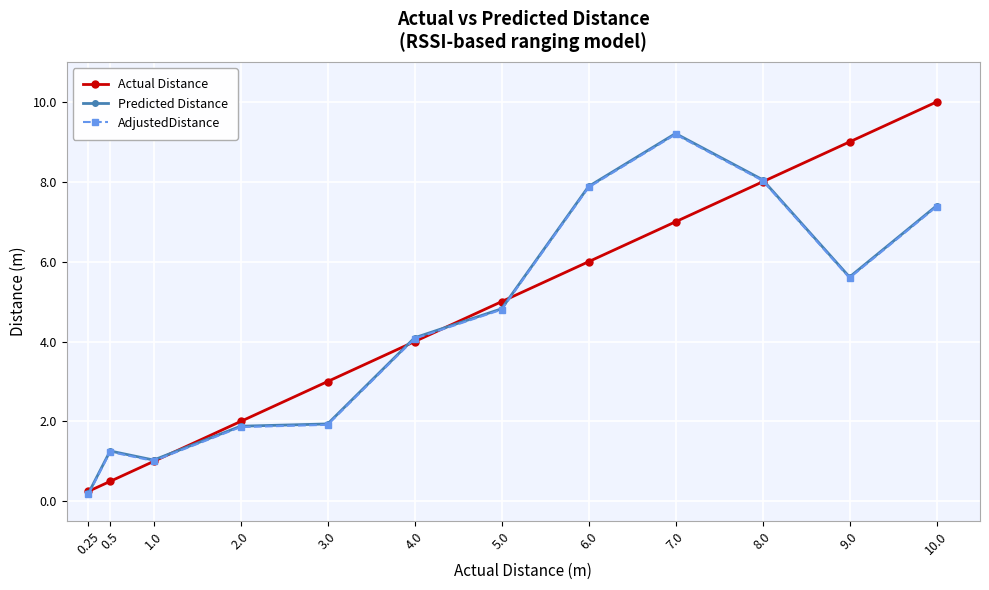

What is the label of the 8th point from the left?

6.0